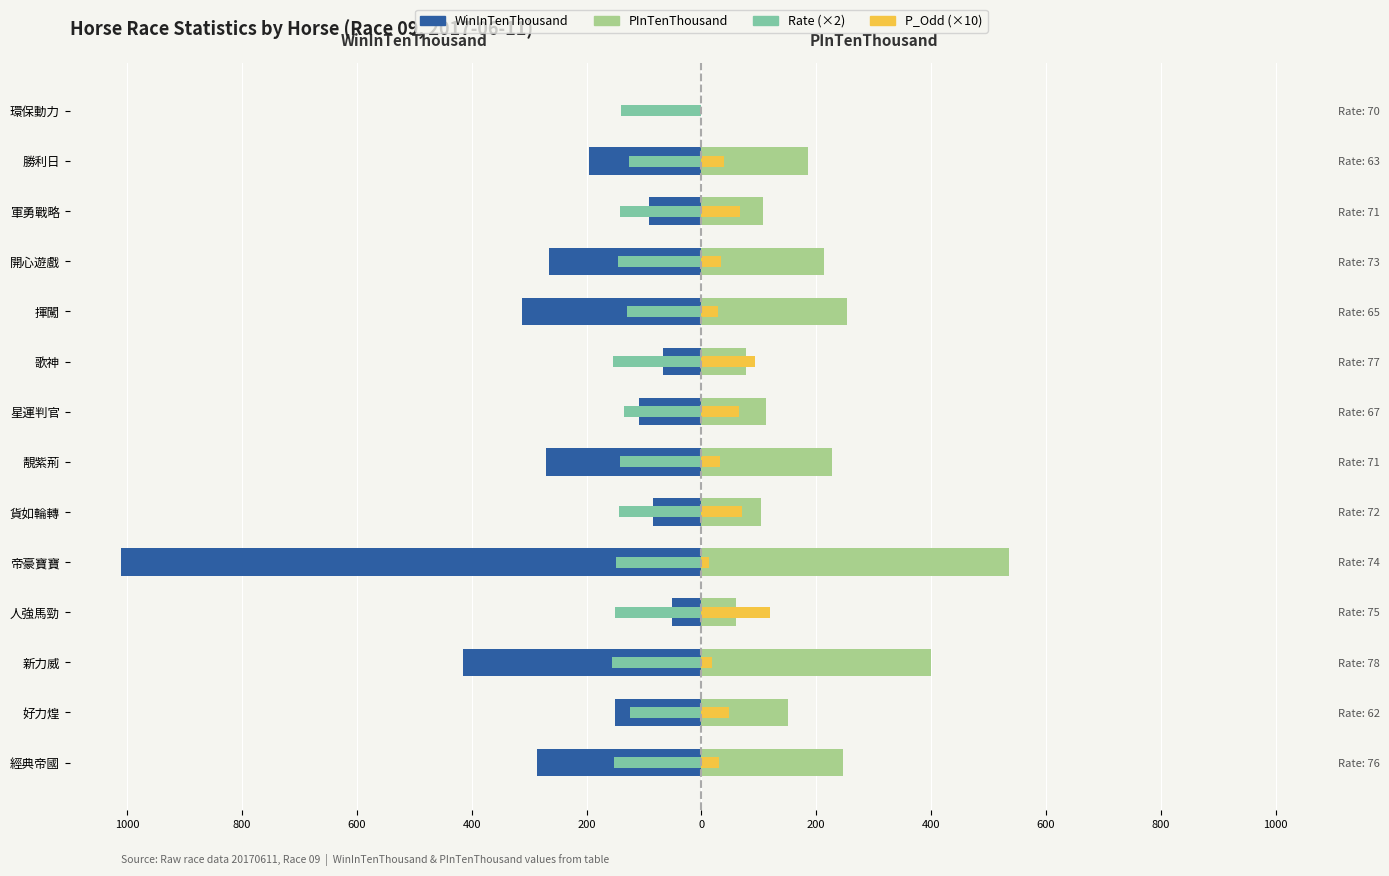

How many positive values does the PInTenThousand series have?

13